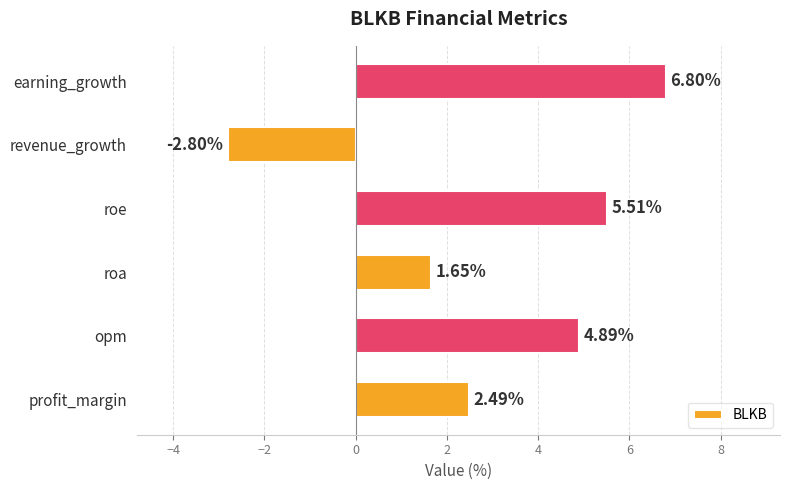

At which category does the chart reach its minimum across all series?

revenue_growth